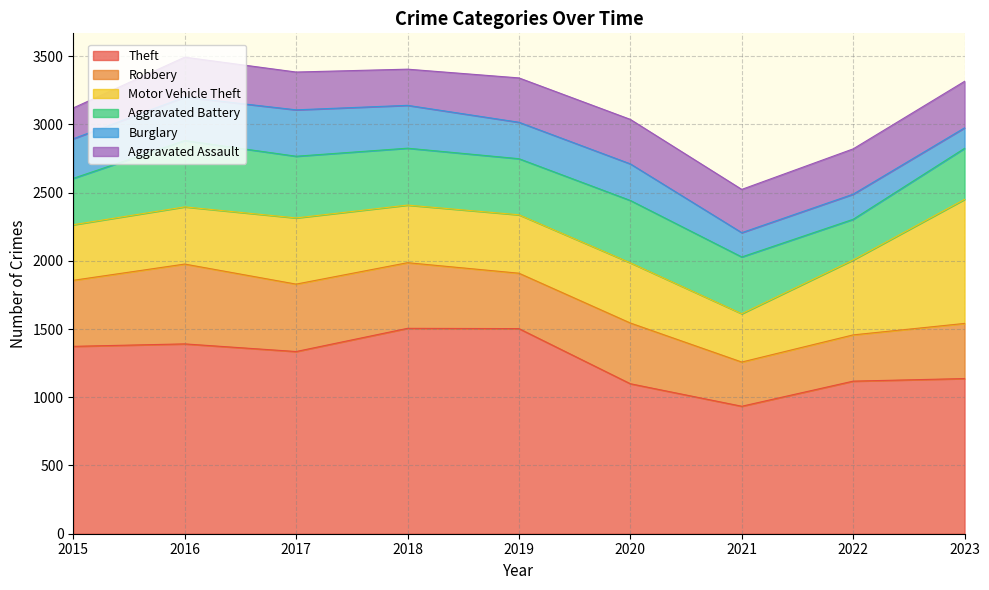

Between 2020 and 2021, which is larger?

2020